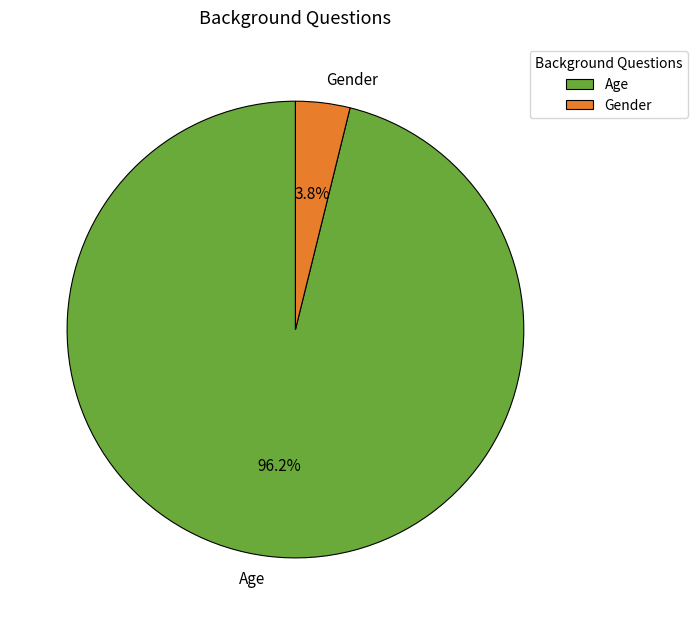

Rank the categories by value from highest to lowest.

Age, Gender